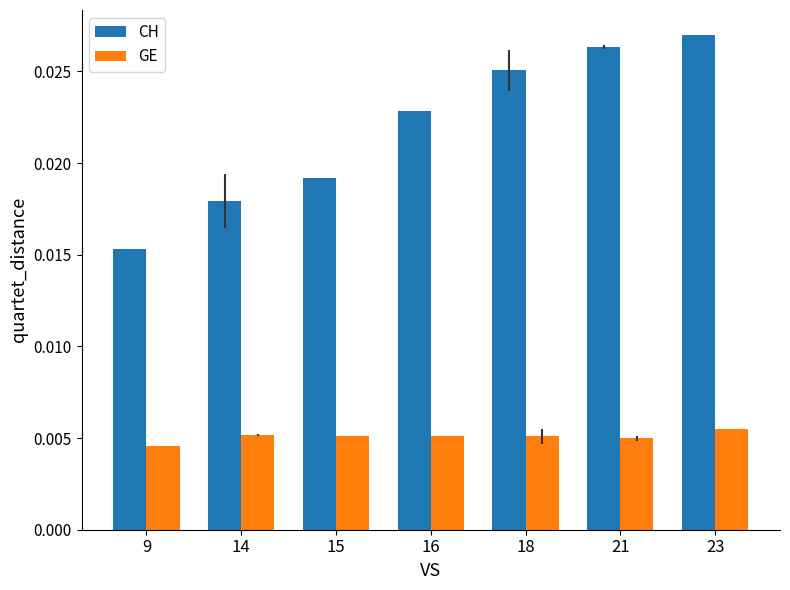

At which category is the sum across all series the highest?

23